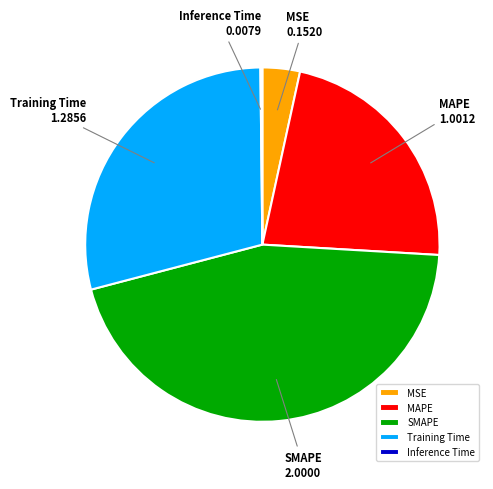

The Training Time slice represents 38% of the pie. True or false?

False